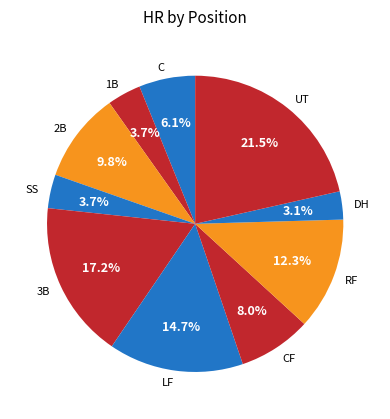

True or false: 2B accounts for 27% of the total.

False